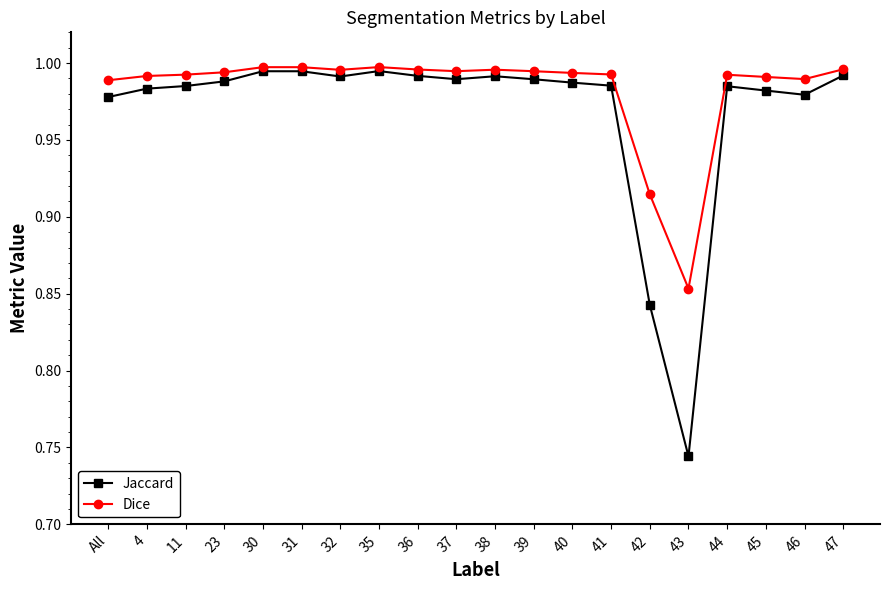

What is the total value across all series at 38?

2.0